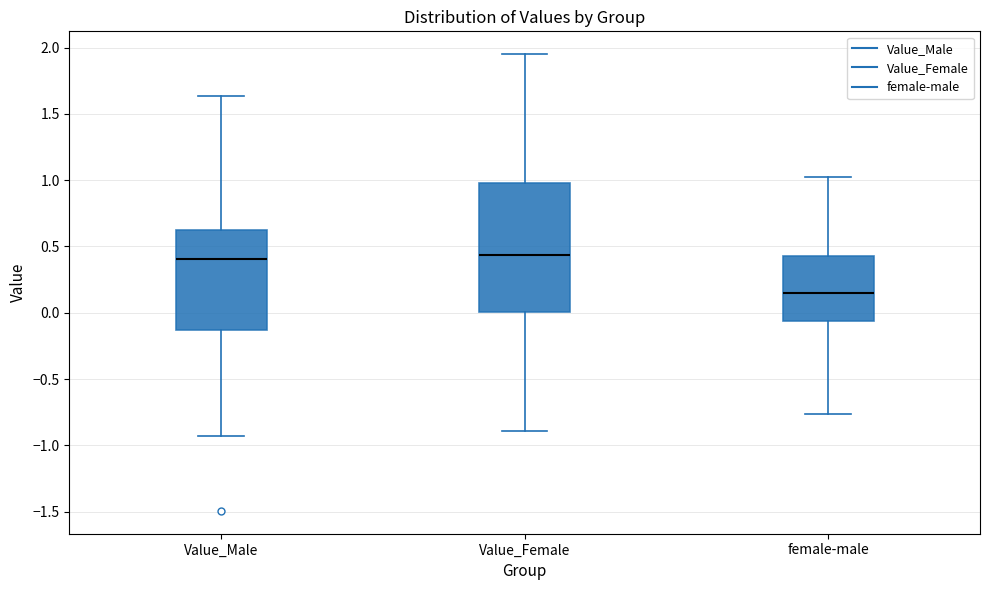

Reading left to right, transcribe this box plot: for each box, give where its median line is, the range the box spans, and where its two whiskers end, as read against the y-axis. The values are not printed on the chart, so give them approximately, as read against the axis.

Value_Male: median 0.40, box -0.15 to 0.65, whiskers -0.95 to 1.65
Value_Female: median 0.45, box 0.00 to 1.00, whiskers -0.90 to 1.95
female-male: median 0.15, box -0.05 to 0.45, whiskers -0.75 to 1.05